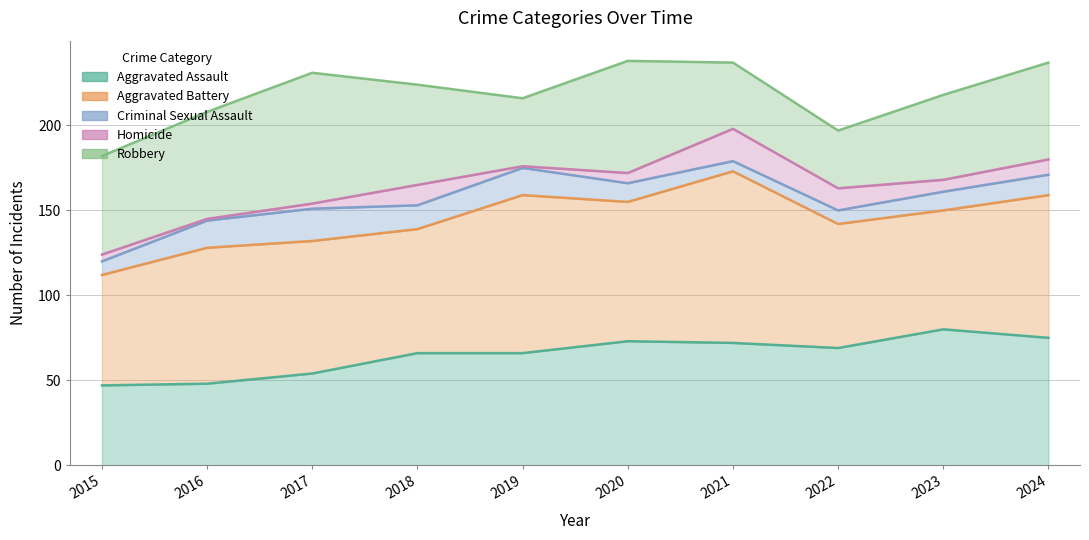

True or false: Criminal Sexual Assault has more than 2 interior local peaks.

False